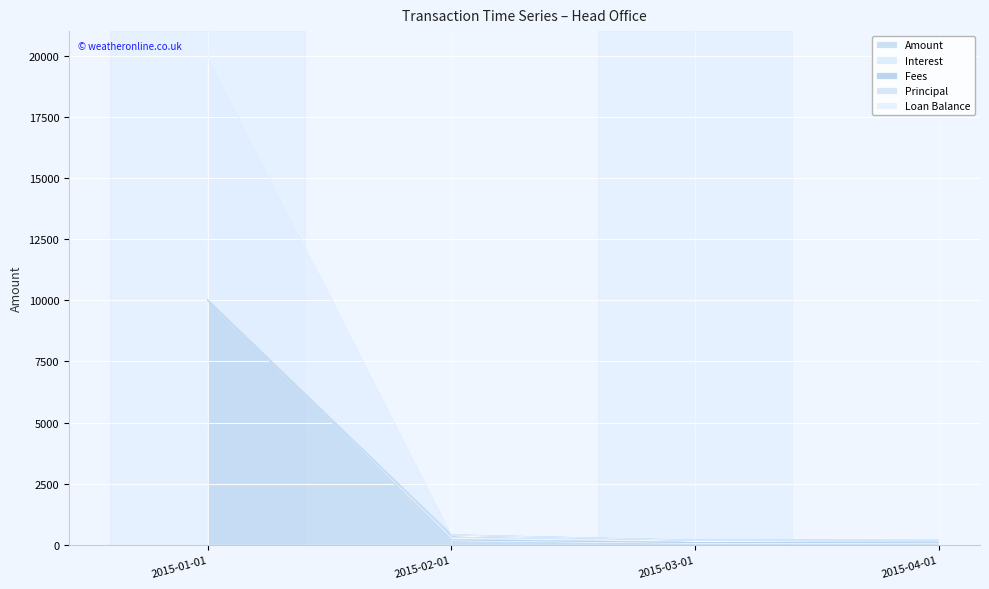

The value of Interest at 2015-01-01 is 20000.0. True or false?

True